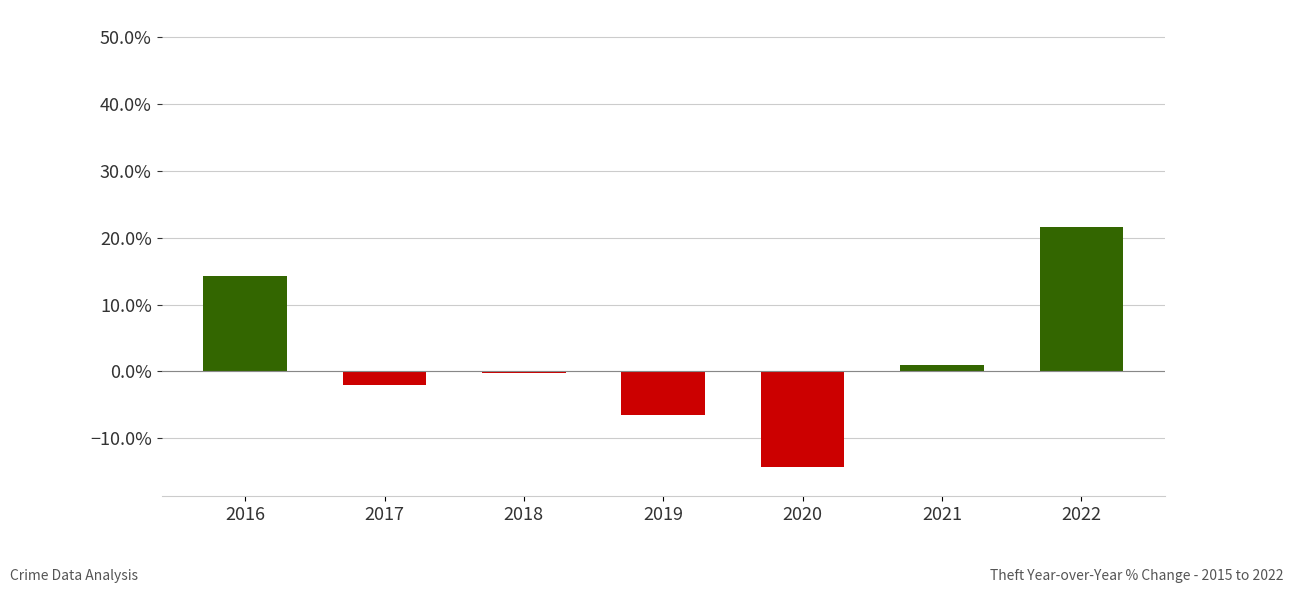

Are the bars horizontal?

No